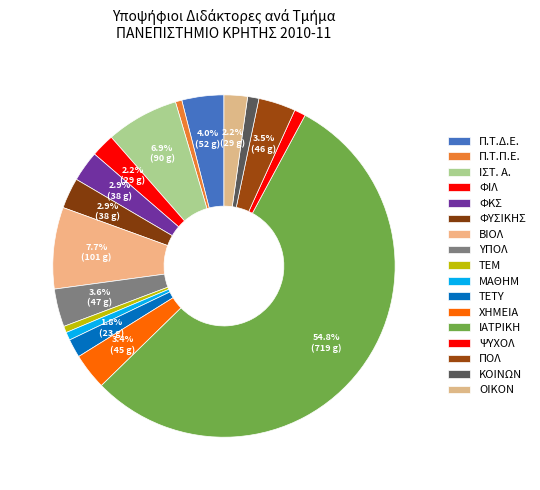

To the nearest percent, what portion does Π.Τ.Δ.Ε. represent?

4%